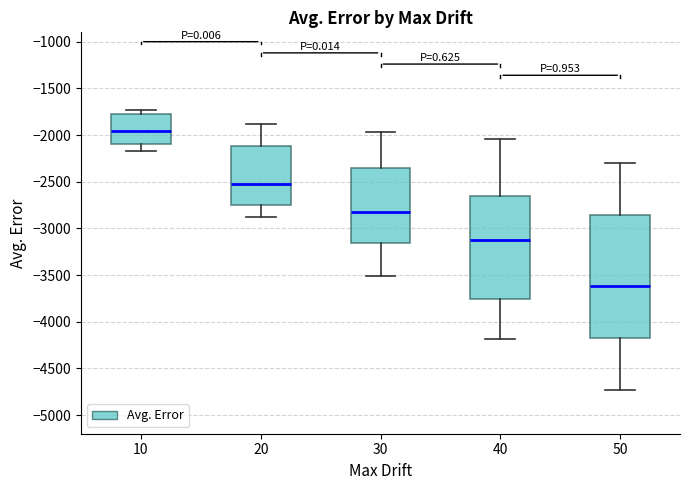

Reading left to right, transcribe this box plot: for each box, give where its median line is, the range the box spans, and where its two whiskers end, as read against the y-axis. The values are not printed on the chart, so give them approximately, as read against the axis.

10: median -1950, box -2100 to -1800, whiskers -2200 to -1750
20: median -2550, box -2750 to -2100, whiskers -2900 to -1900
30: median -2800, box -3150 to -2350, whiskers -3500 to -1950
40: median -3150, box -3750 to -2650, whiskers -4200 to -2050
50: median -3600, box -4150 to -2850, whiskers -4750 to -2300